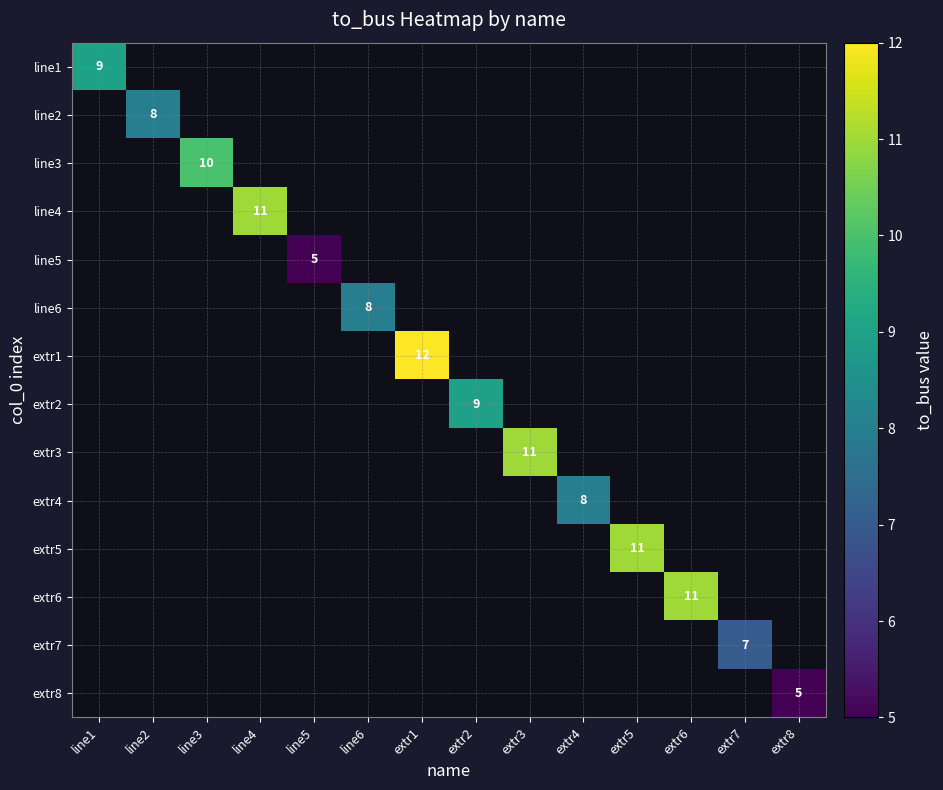

Count the number of data series in this chart.

14